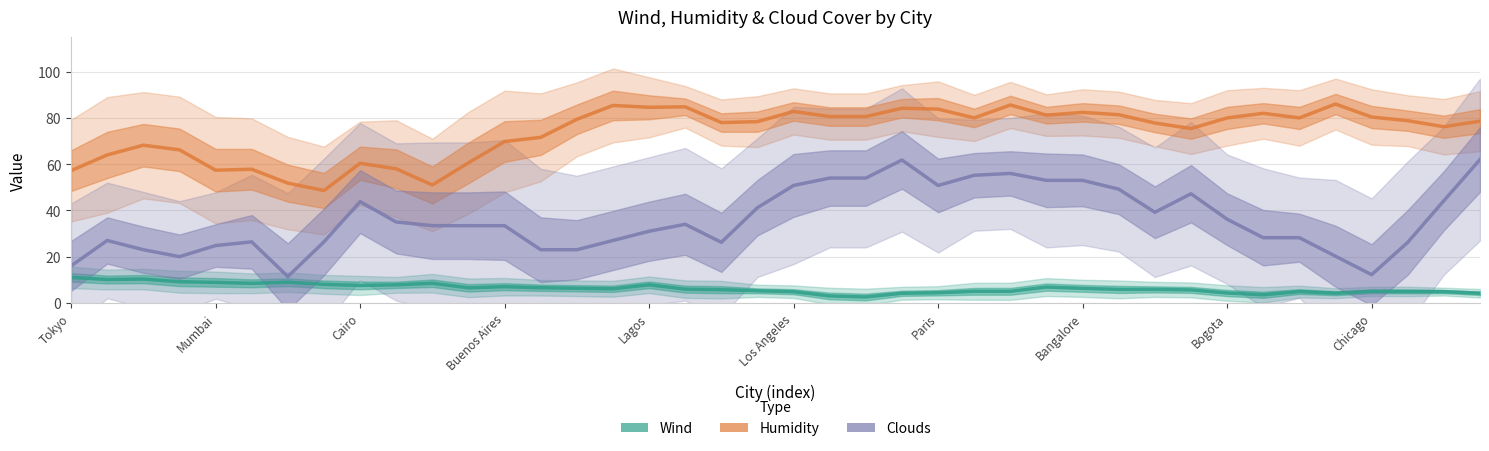

Count the number of categories in the chart.

40